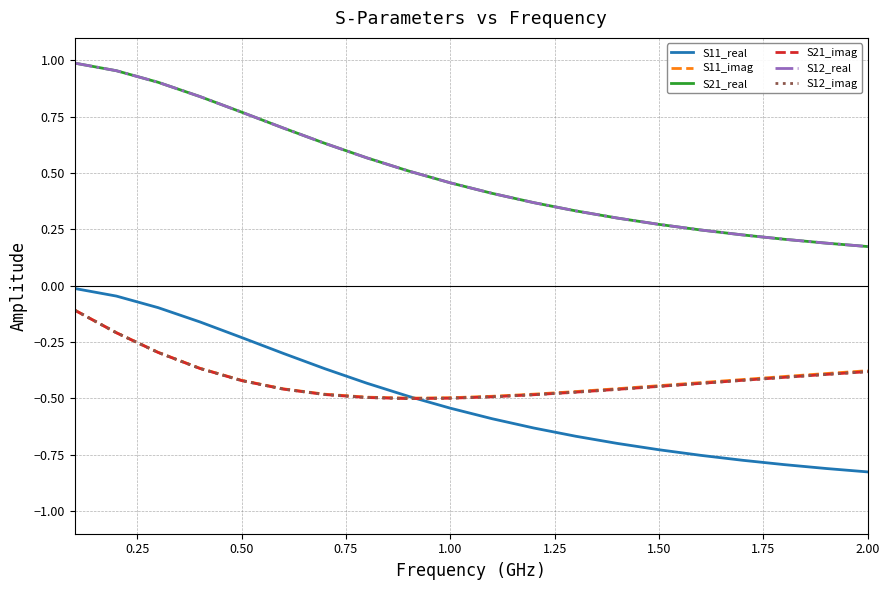

Which series has the largest total across all categories?

S21_real